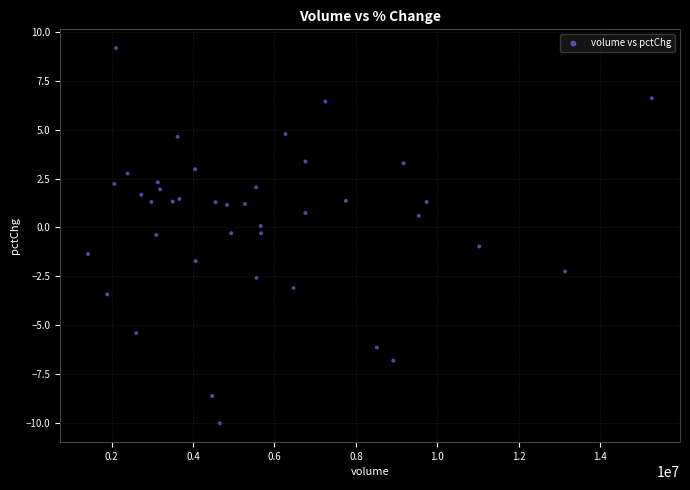

What is the range of Y values (max minus min)?

19.2